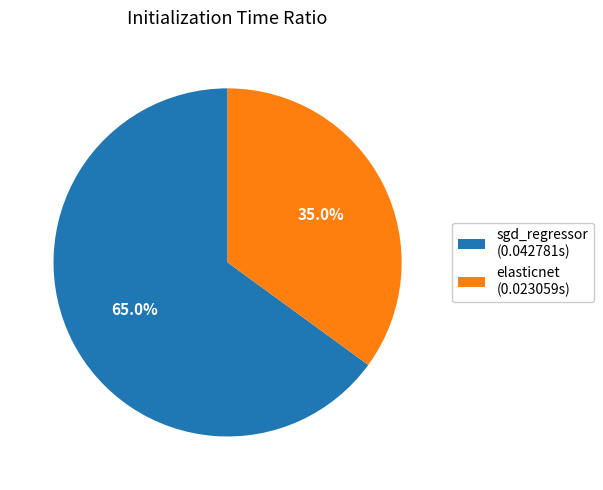

Is there a majority slice in this chart?

Yes